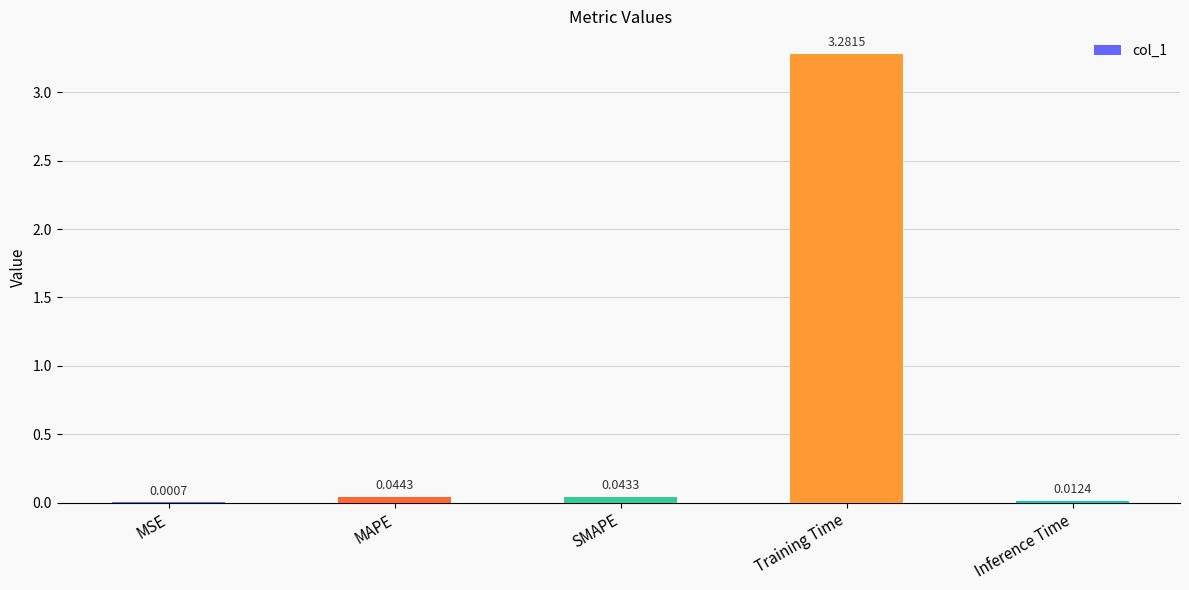

Between Inference Time and MSE, which is larger?

Inference Time